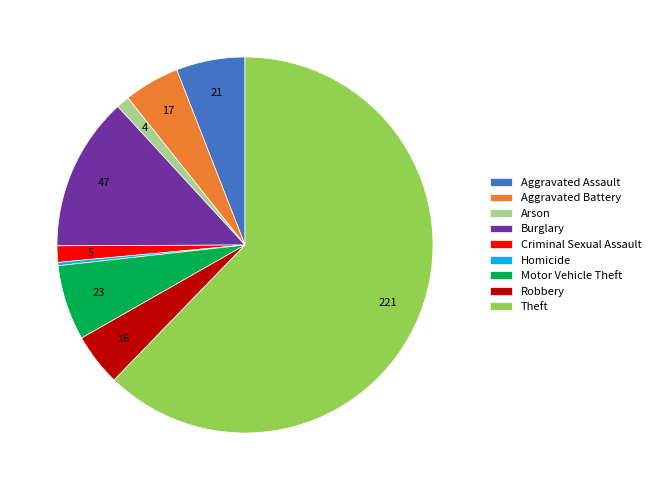

Is it true that Theft is 55% of the pie?

False